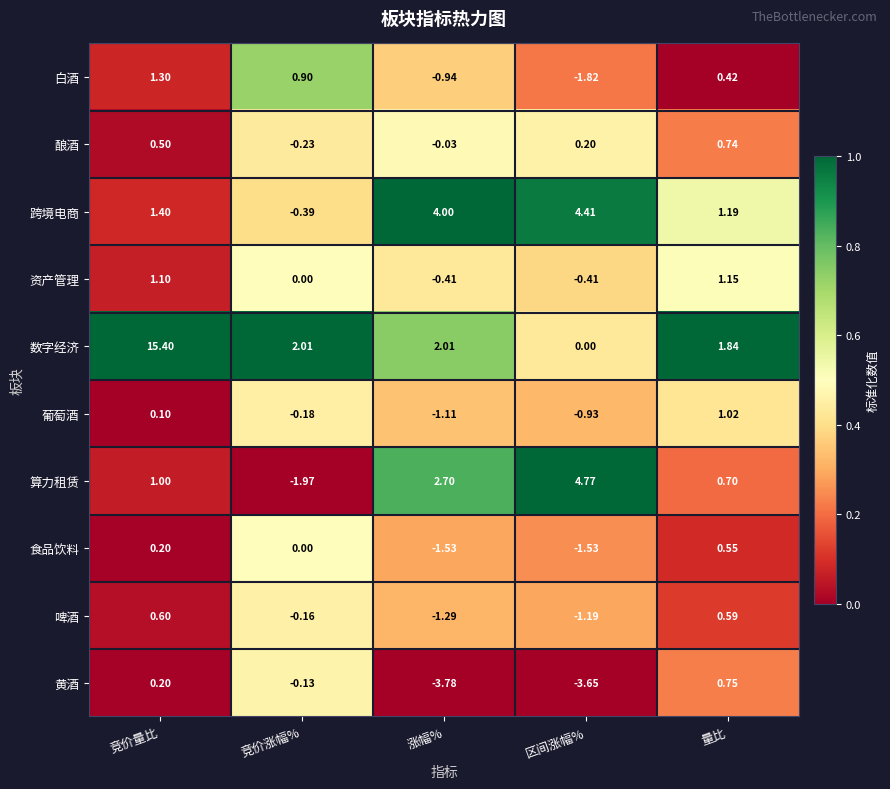

Is the value of 黄酒 at 竞价涨幅% greater than the value of 酿酒 at 竞价涨幅%?

Yes